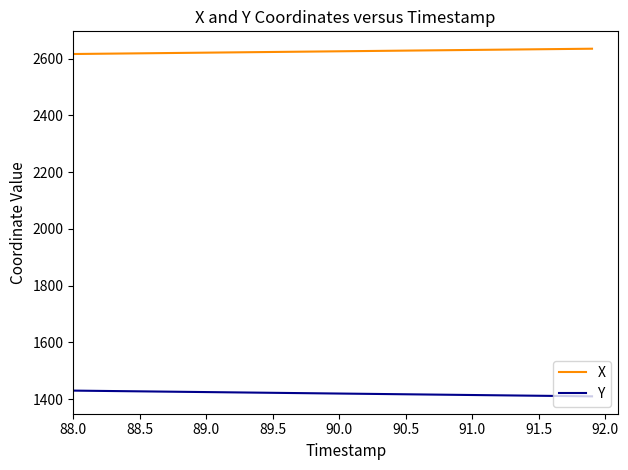

What is the maximum value shown in the chart?

2635.1